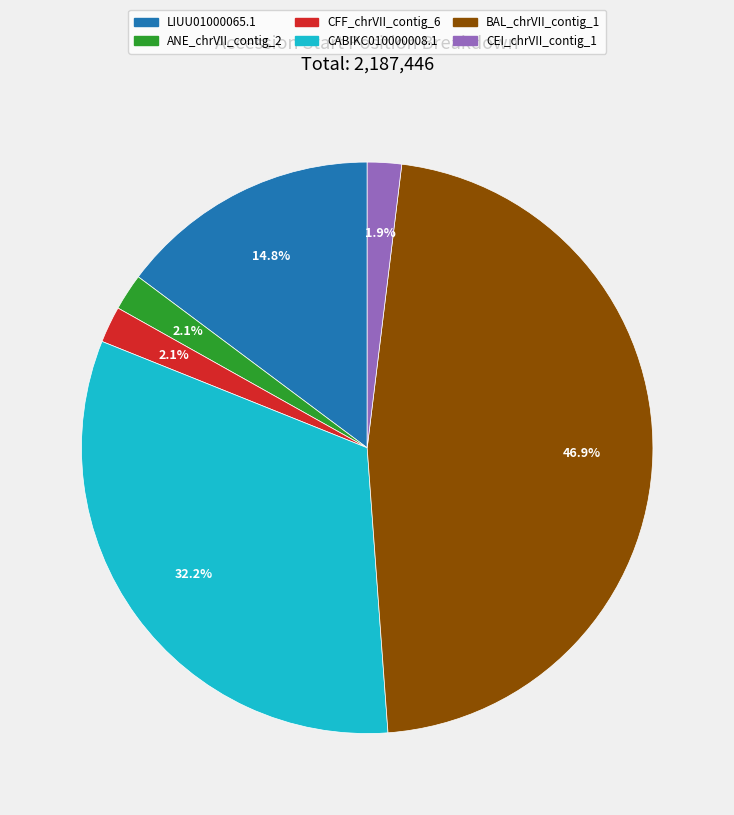

To the nearest percent, what is the average slice percentage?

17%